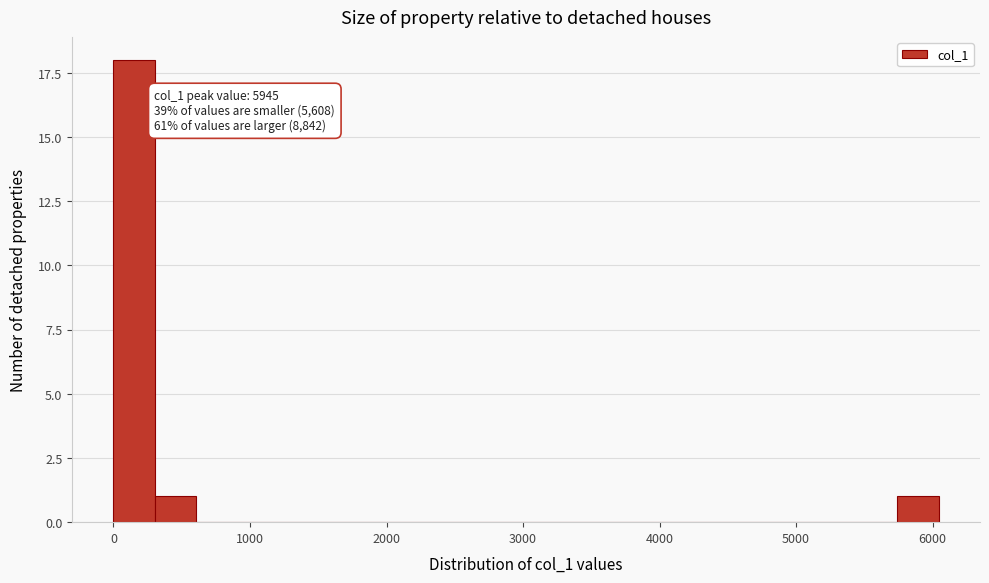

Around what value on the x-axis is the tallest bar? Give the approximate position of its centre, as read against the axis.

200